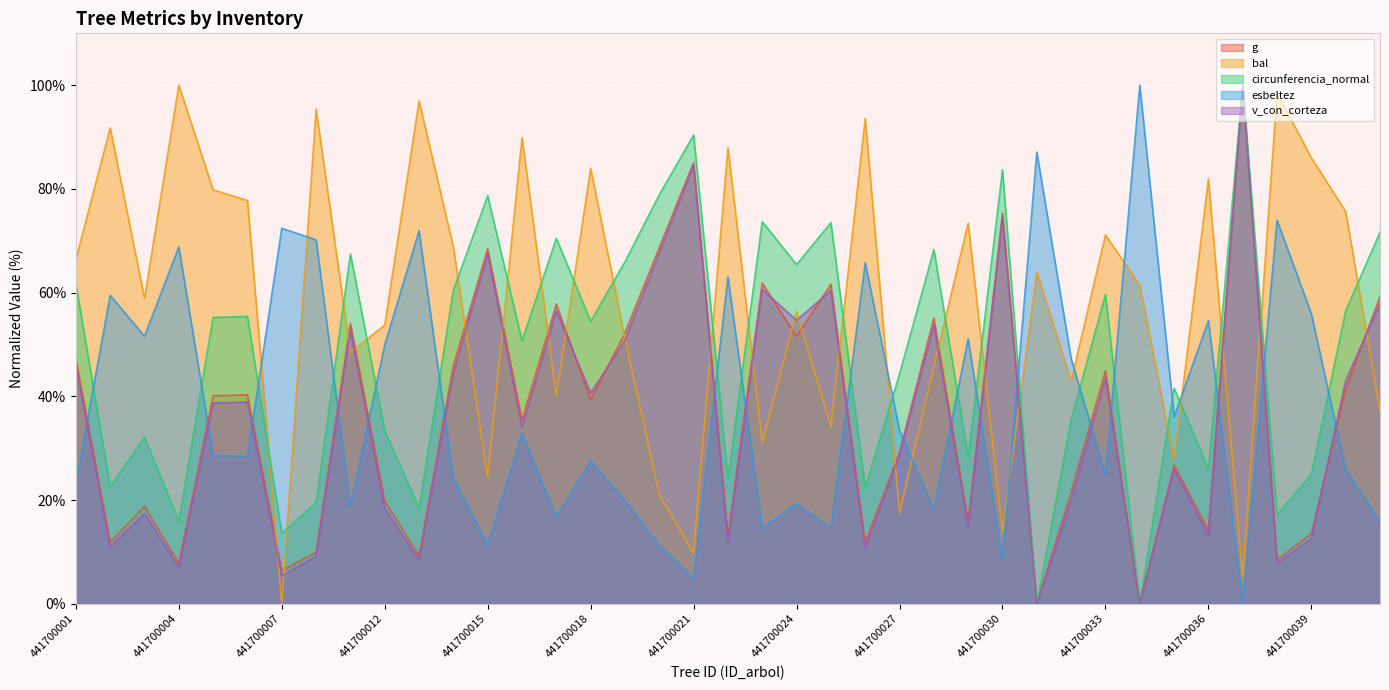

The esbeltez series shows 49.5 at 441700027. True or false?

False